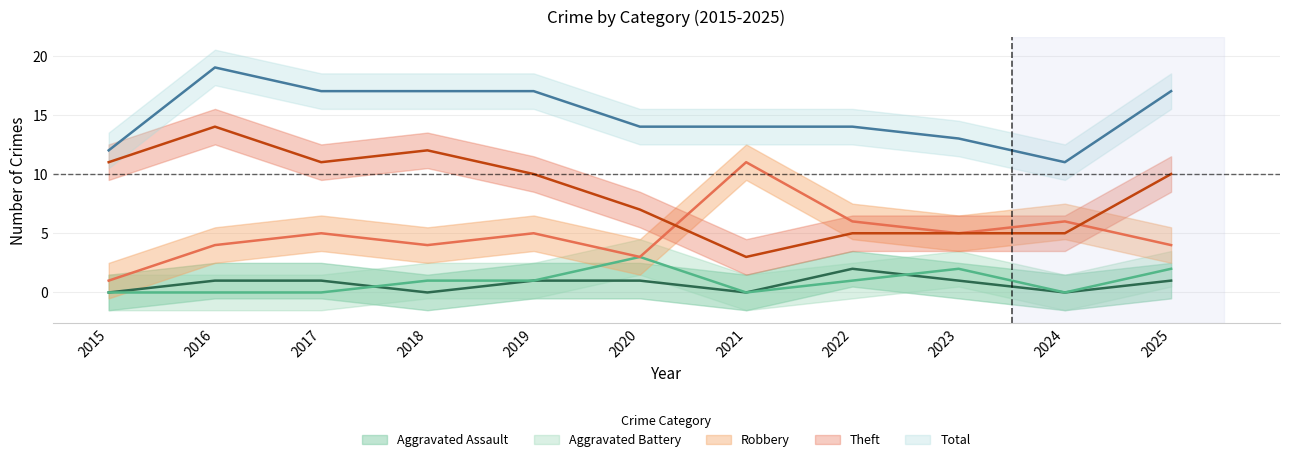

How many lines are shown in the chart?

5